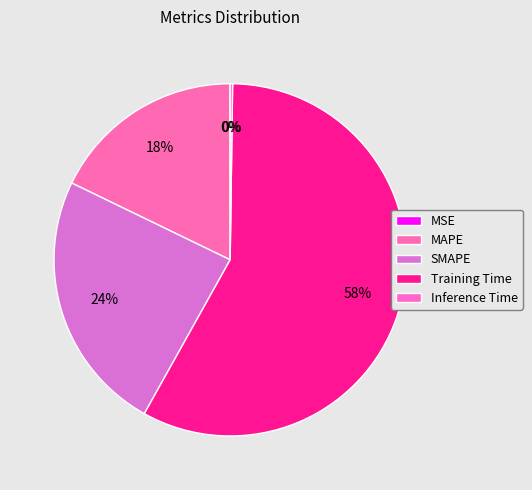

To the nearest percent, what is the difference between the Training Time and MSE slice percentages?

58%